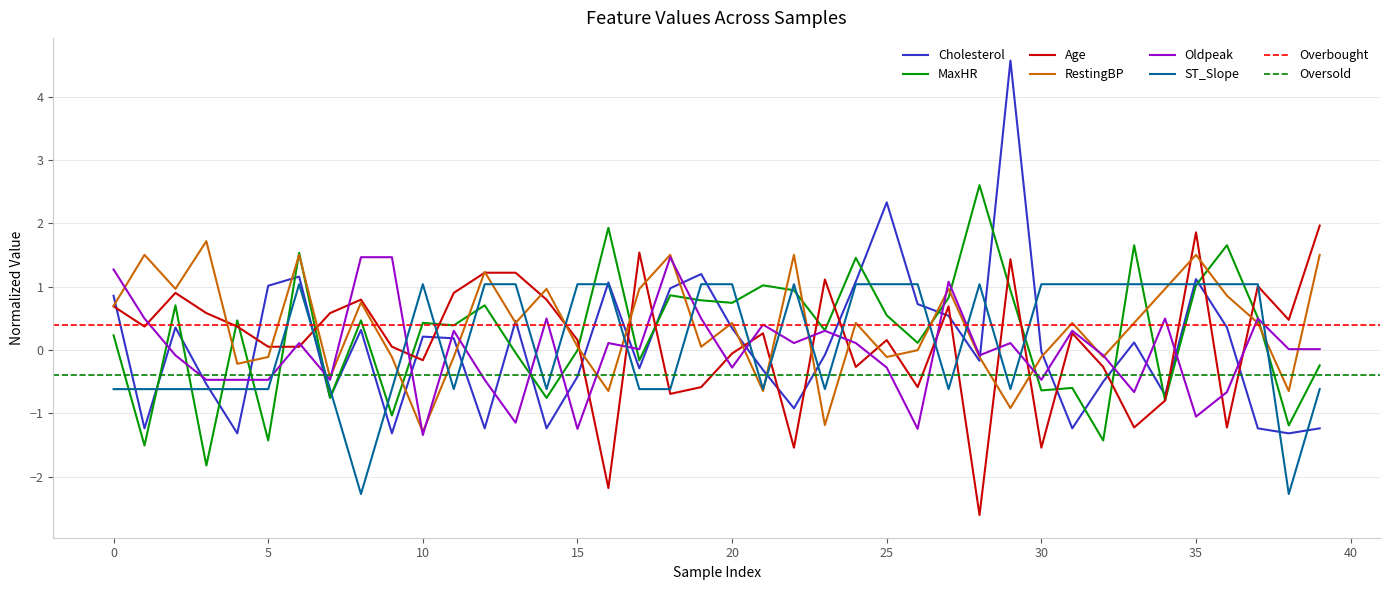

The value of Oldpeak at 26 is -1.2. True or false?

True